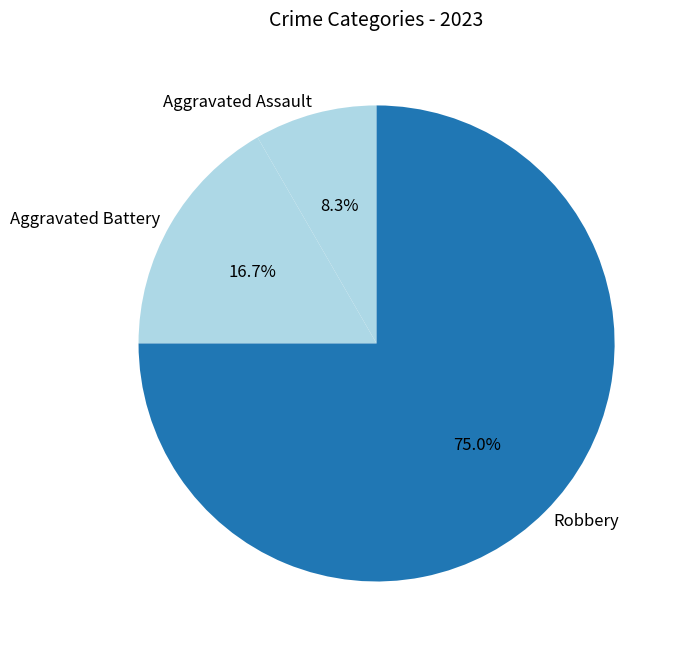

Is there a majority slice in this chart?

Yes